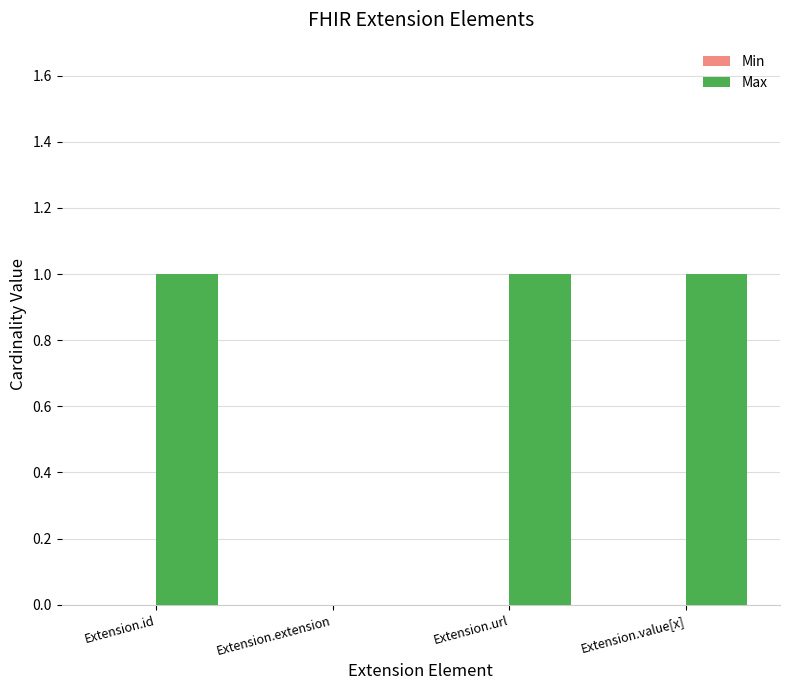

Between Extension.extension and Extension.url, which is larger?

Extension.url